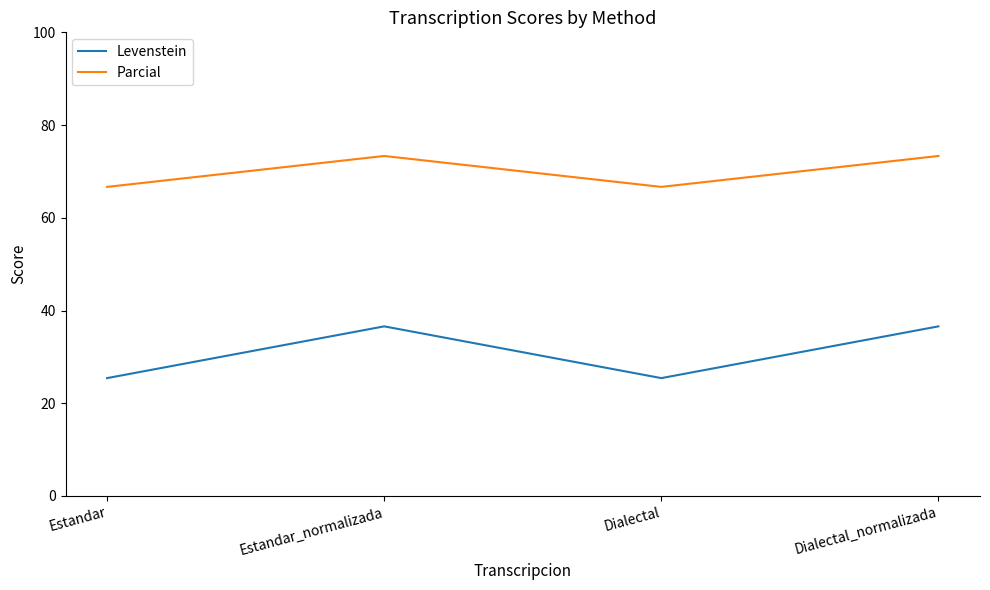

How many lines are shown in the chart?

2